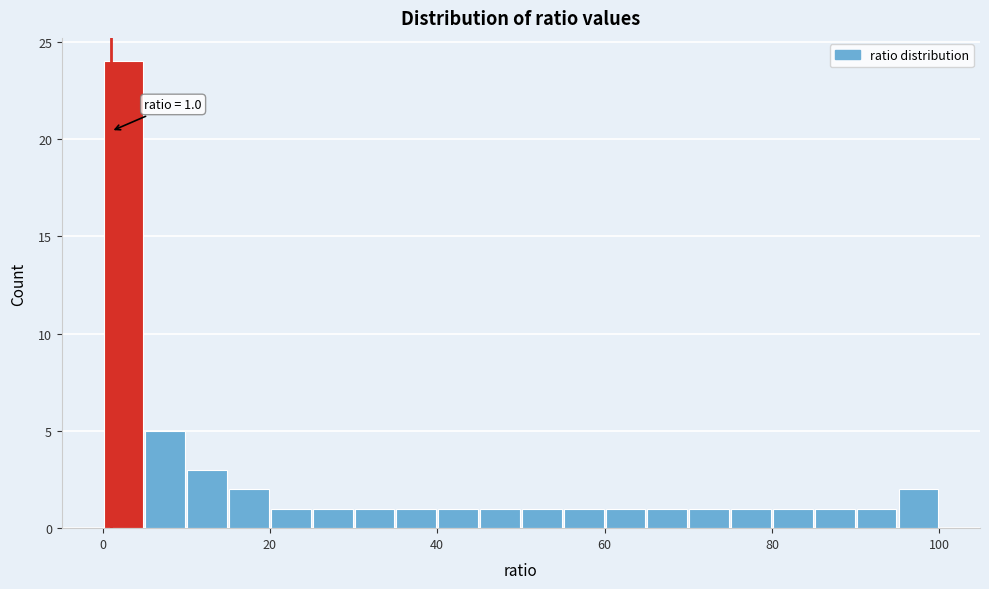

Around what value on the x-axis is the tallest bar? Give the approximate position of its centre, as read against the axis.

2